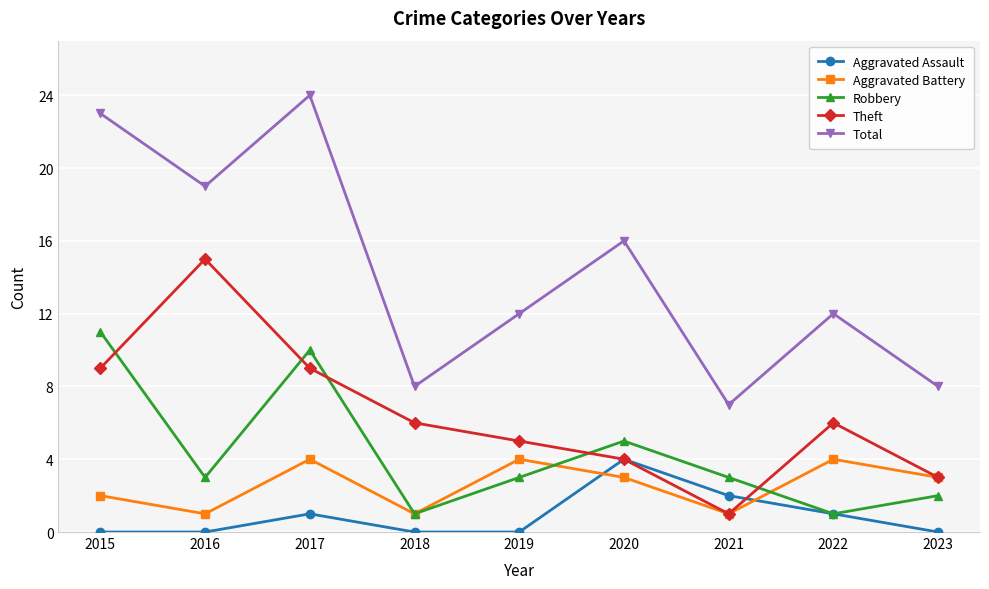

Reading left to right, what are all the values shown in this chart?

Aggravated Assault: 2015=0	2016=0	2017=1	2018=0	2019=0	2020=4	2021=2	2022=1	2023=0
Aggravated Battery: 2015=2	2016=1	2017=4	2018=1	2019=4	2020=3	2021=1	2022=4	2023=3
Robbery: 2015=11	2016=3	2017=10	2018=1	2019=3	2020=5	2021=3	2022=1	2023=2
Theft: 2015=9	2016=15	2017=9	2018=6	2019=5	2020=4	2021=1	2022=6	2023=3
Total: 2015=23	2016=19	2017=24	2018=8	2019=12	2020=16	2021=7	2022=12	2023=8